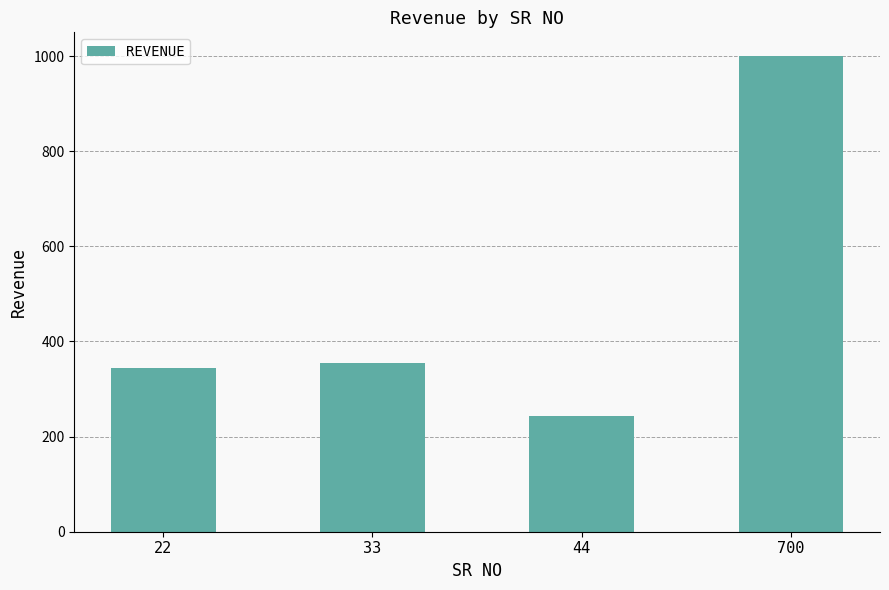

Read the value at 33.

355